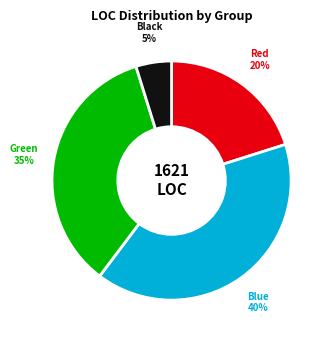

Is there a majority slice in this chart?

No